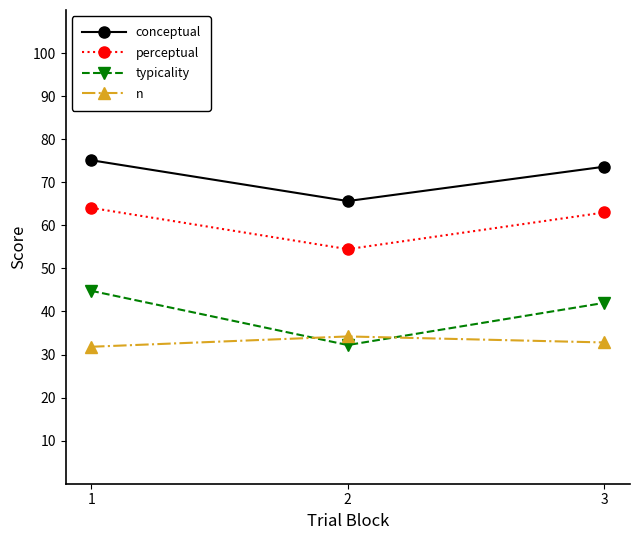

What is the difference between the perceptual values at 2 and 1?

9.6